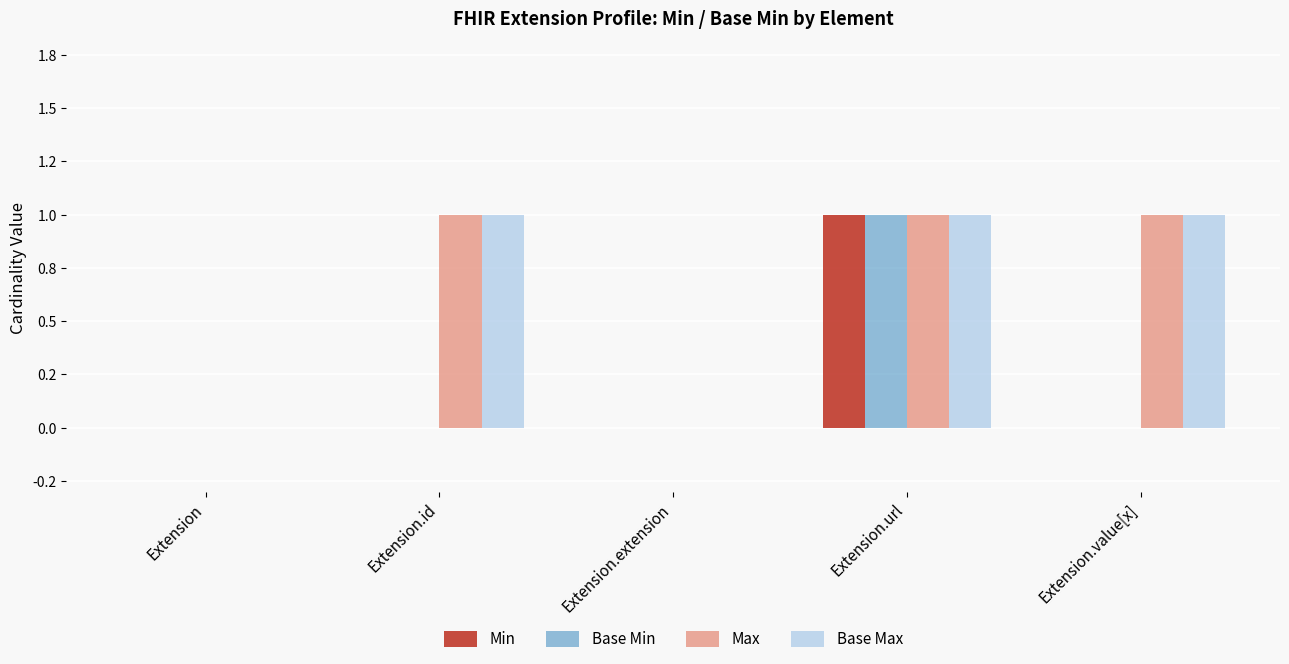

Reading left to right, extract all data points from this chart.

Min: 0	0	0	1	0
Base Min: 0	0	0	1	0
Max: 0	1	0	1	1
Base Max: 0	1	0	1	1